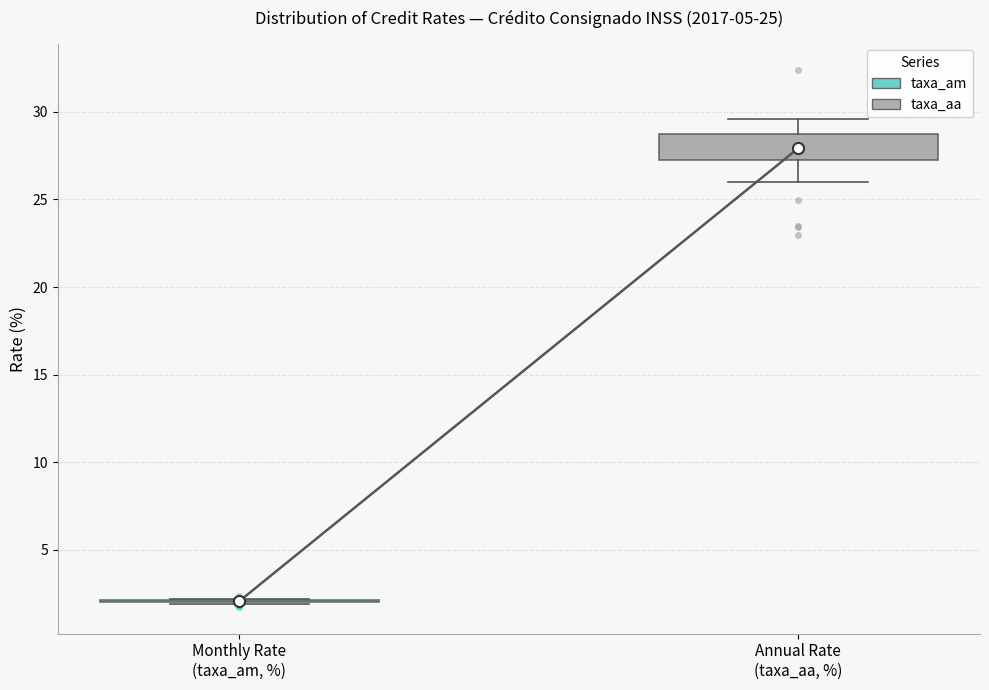

Which box is the tallest, from its lower edge to its upper edge?

Annual Rate (taxa_aa, %)